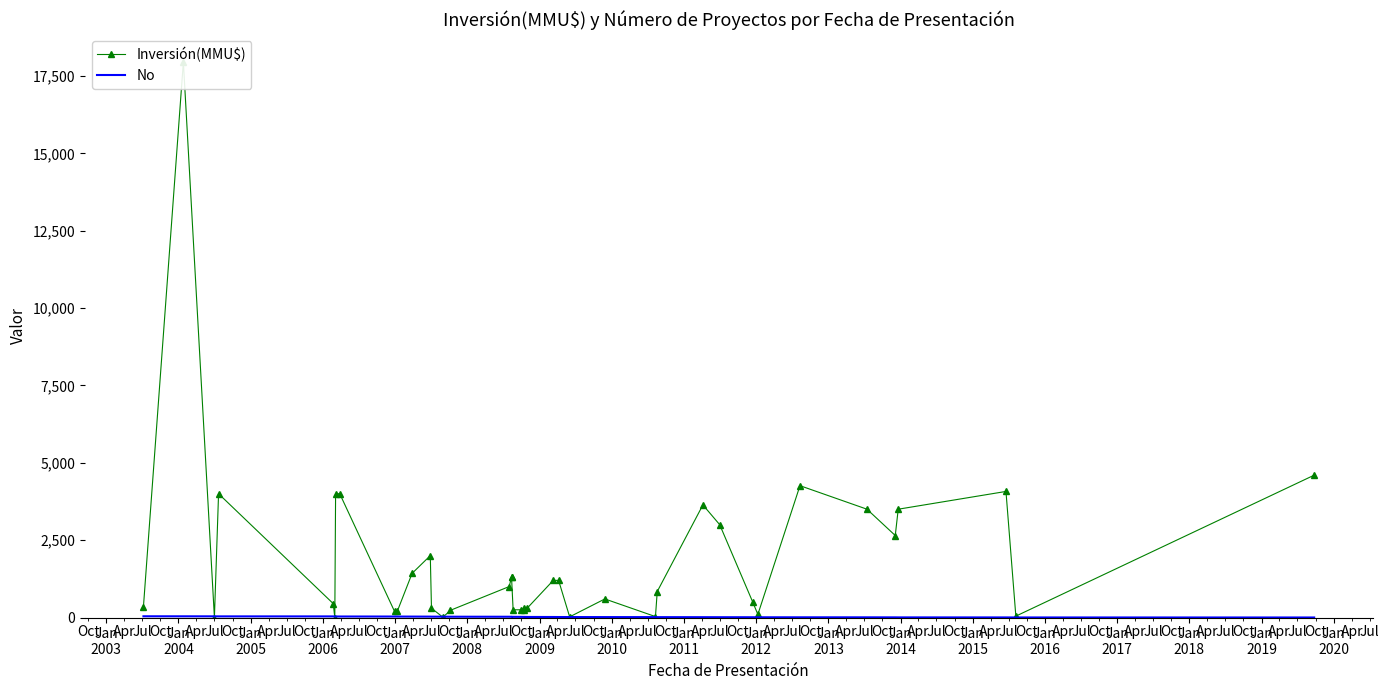

How many lines are shown in the chart?

2